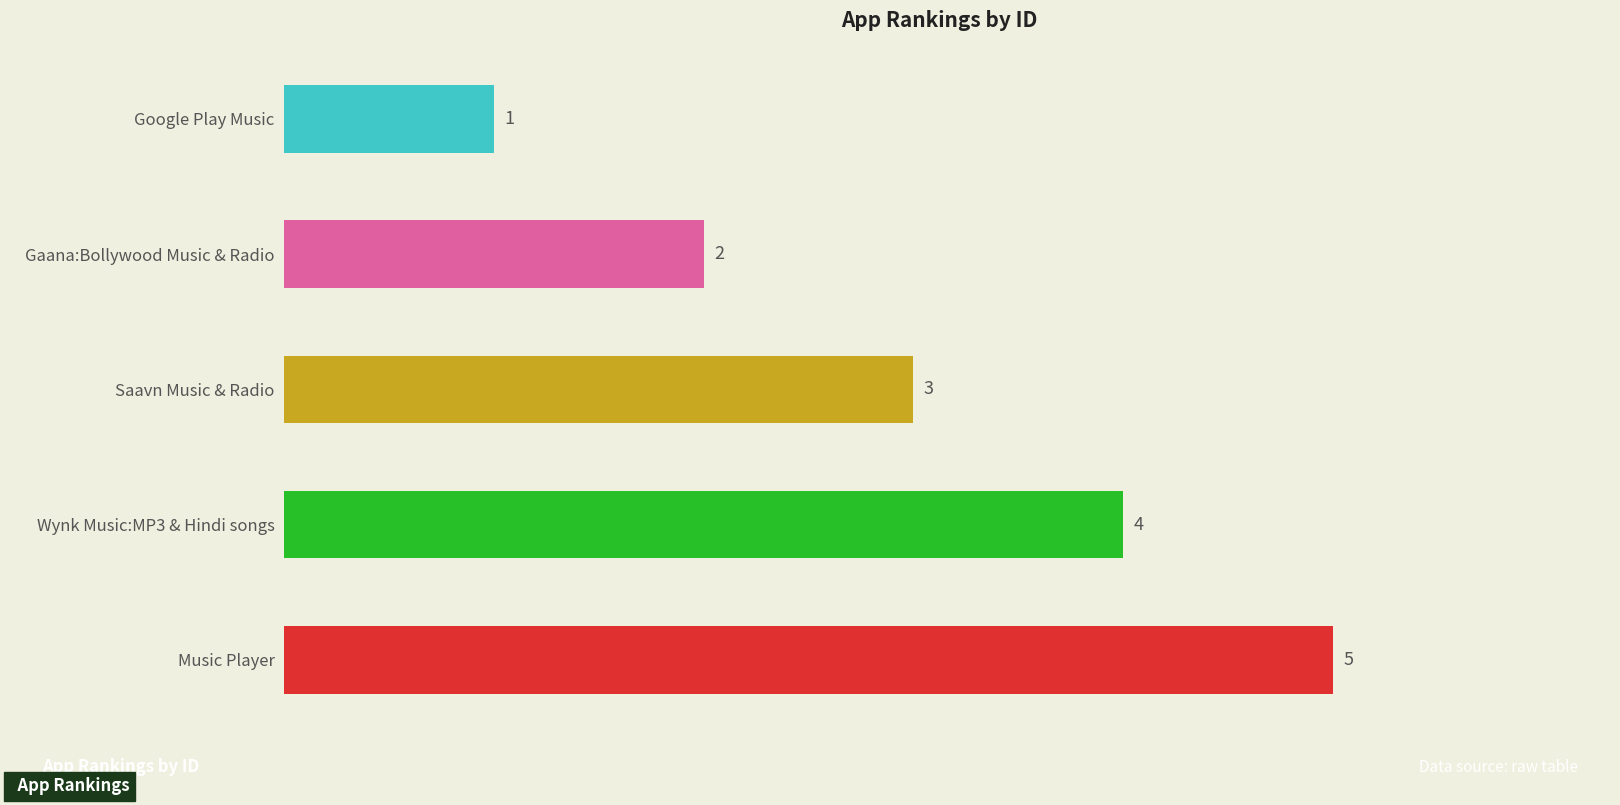

What is the sum of all values?

15